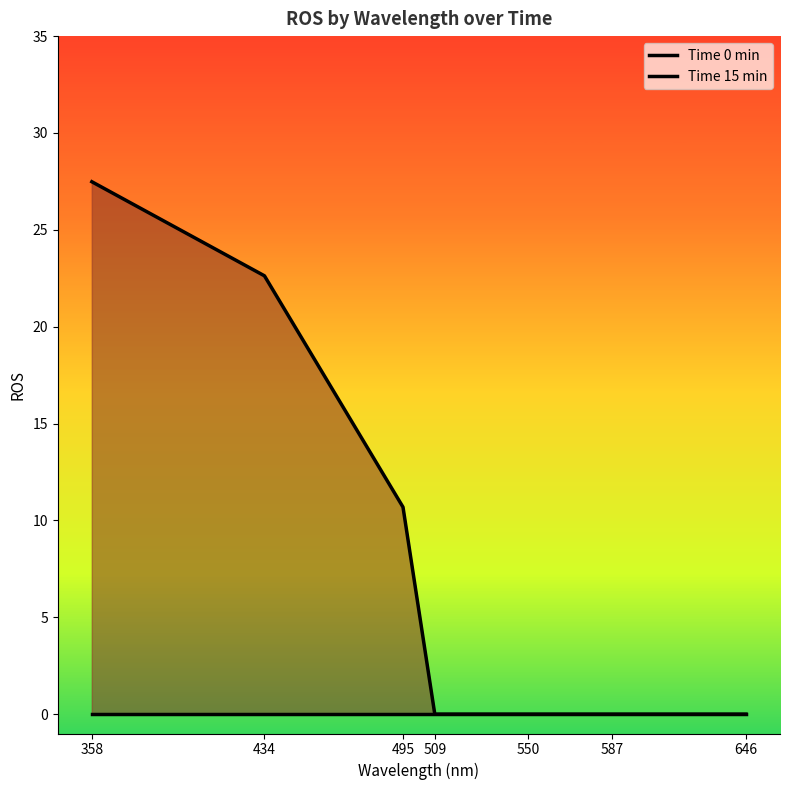

The Time 15 min series shows 42.8 at 358. True or false?

False